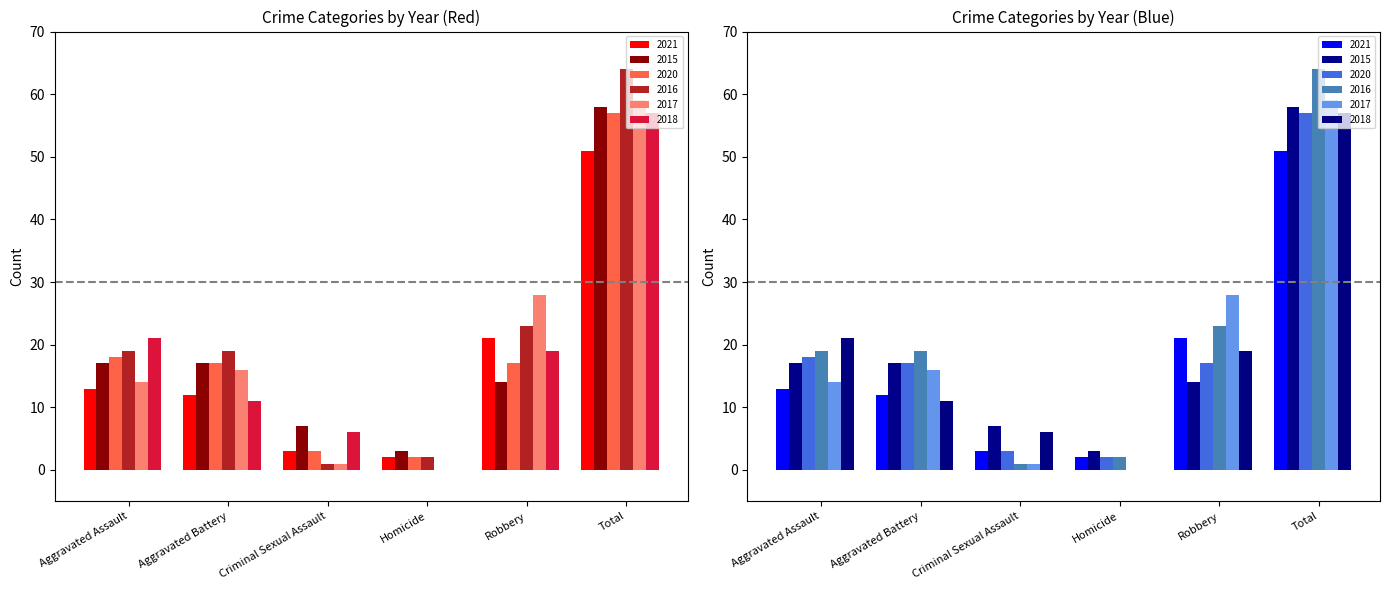

At how many categories does at least one series exceed 40?

1